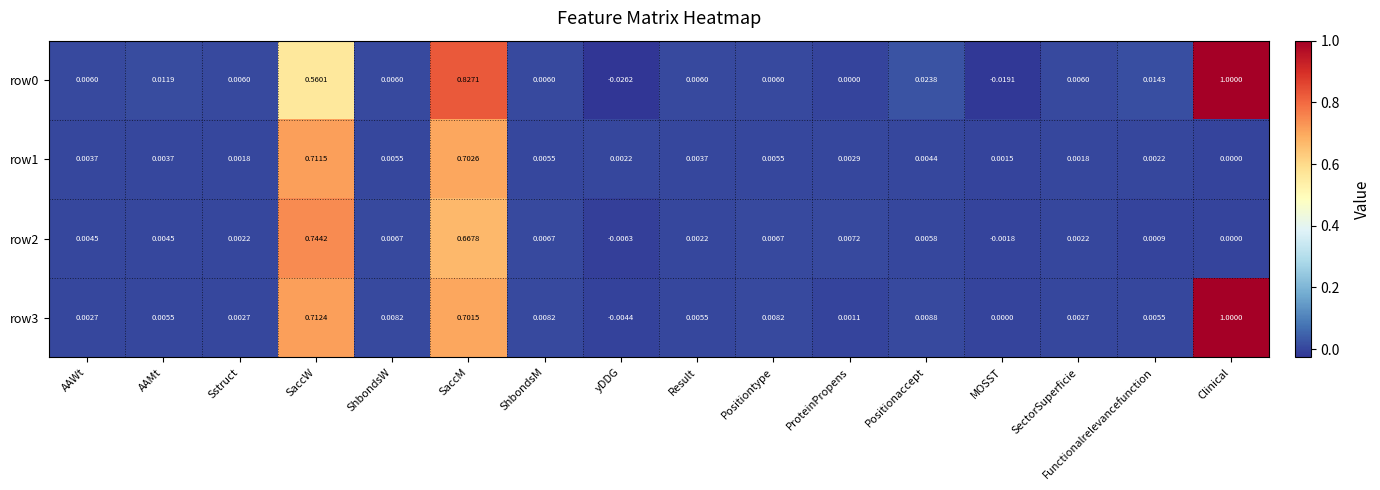

Which category has the lowest value in the row2 series?

yDDG